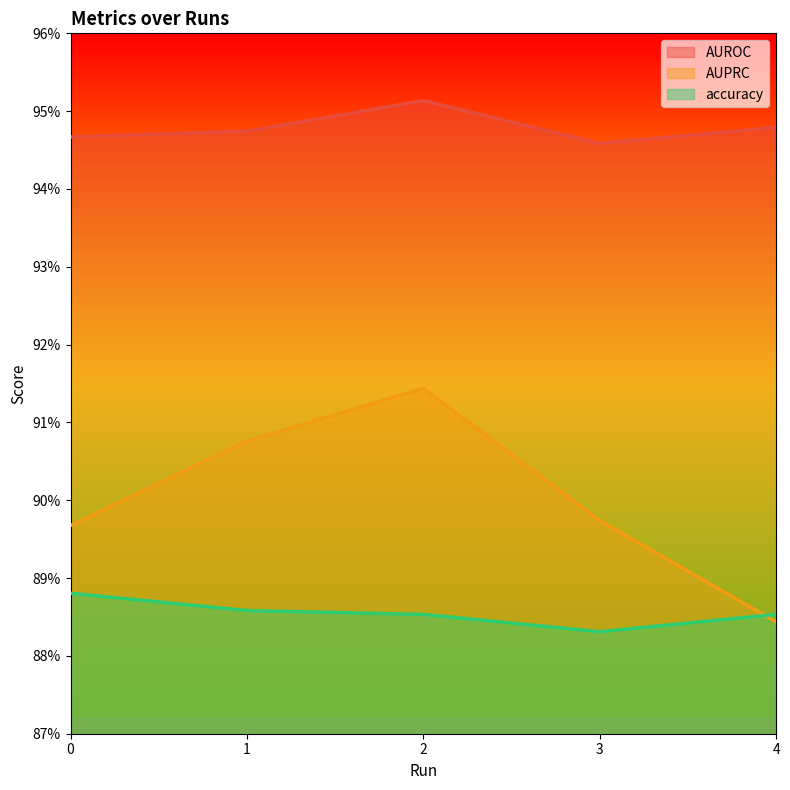

Is it true that AUPRC equals 0.9 at 3?

True